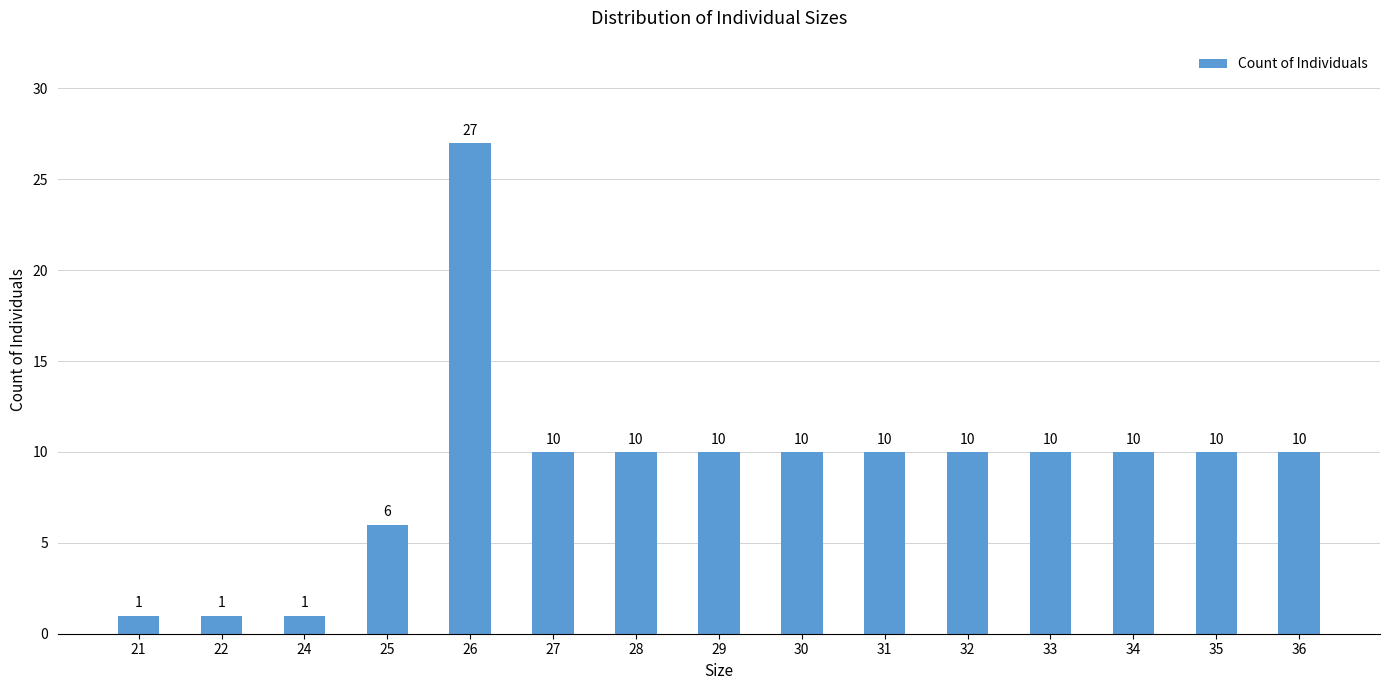

How many values are between 6 and 10?

11